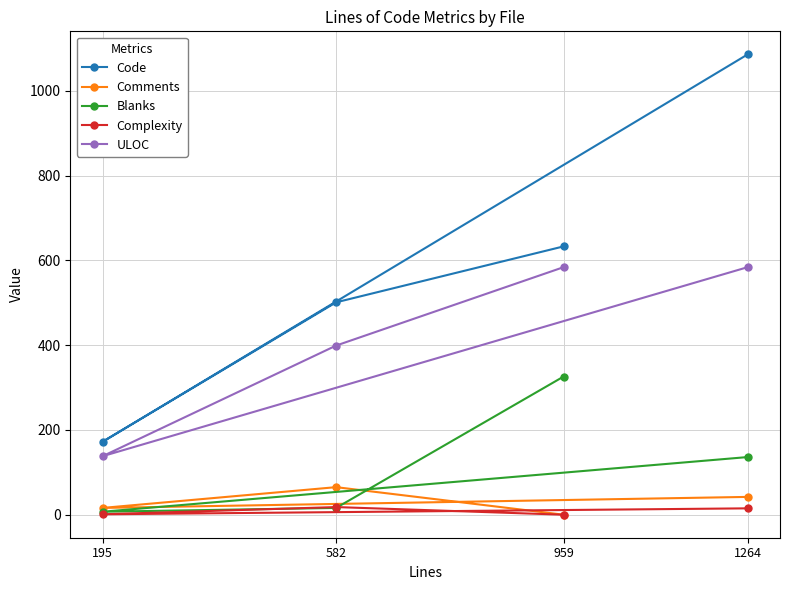

At which label does Complexity reach its minimum?

959